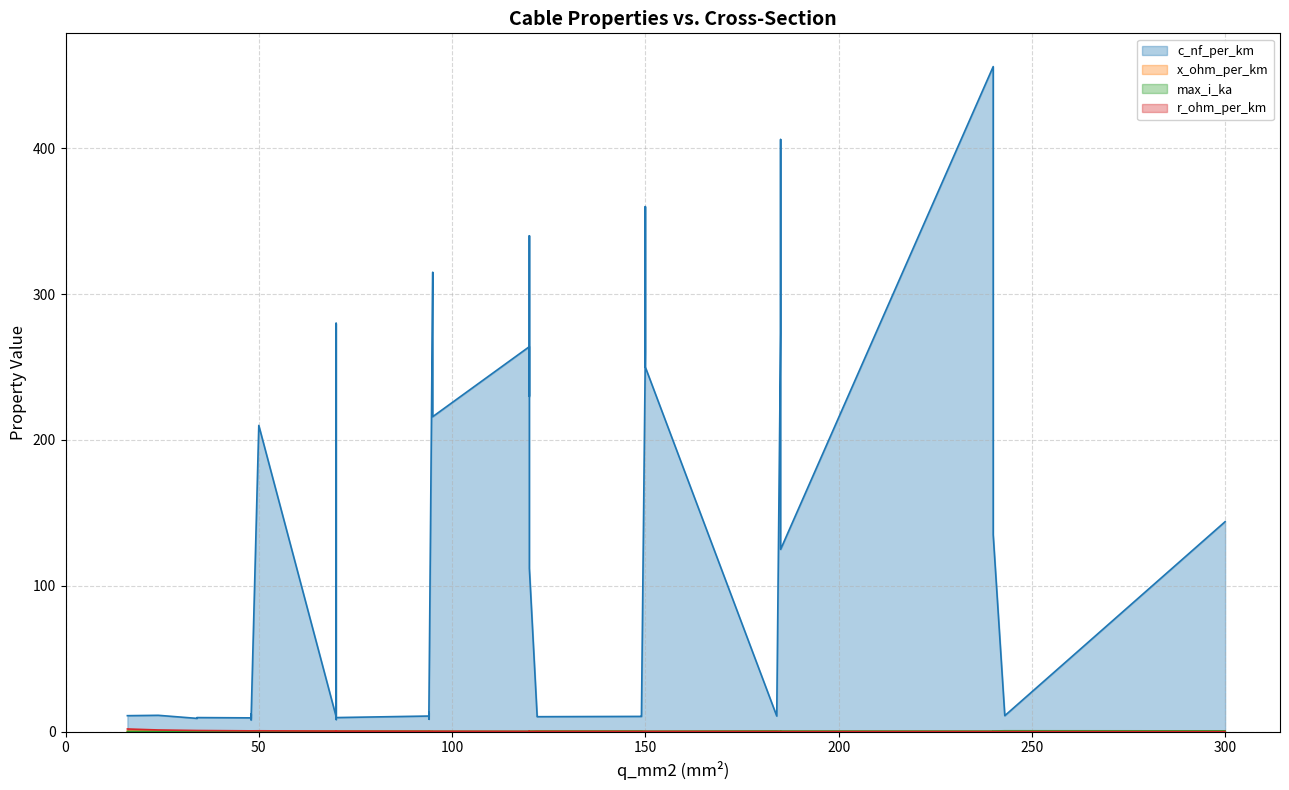

True or false: r_ohm_per_km and c_nf_per_km cross at least once.

False